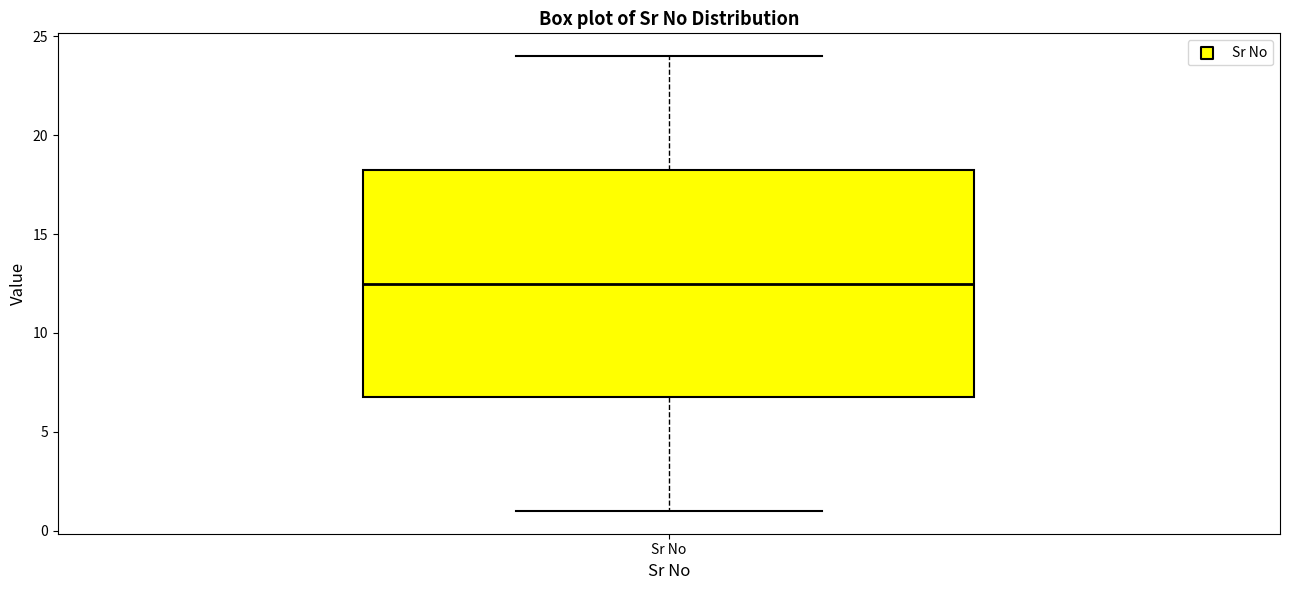

Where is the upper edge of the box for Sr No on the y-axis? The values are not printed on the chart, so give them approximately, as read against the axis.

18.5